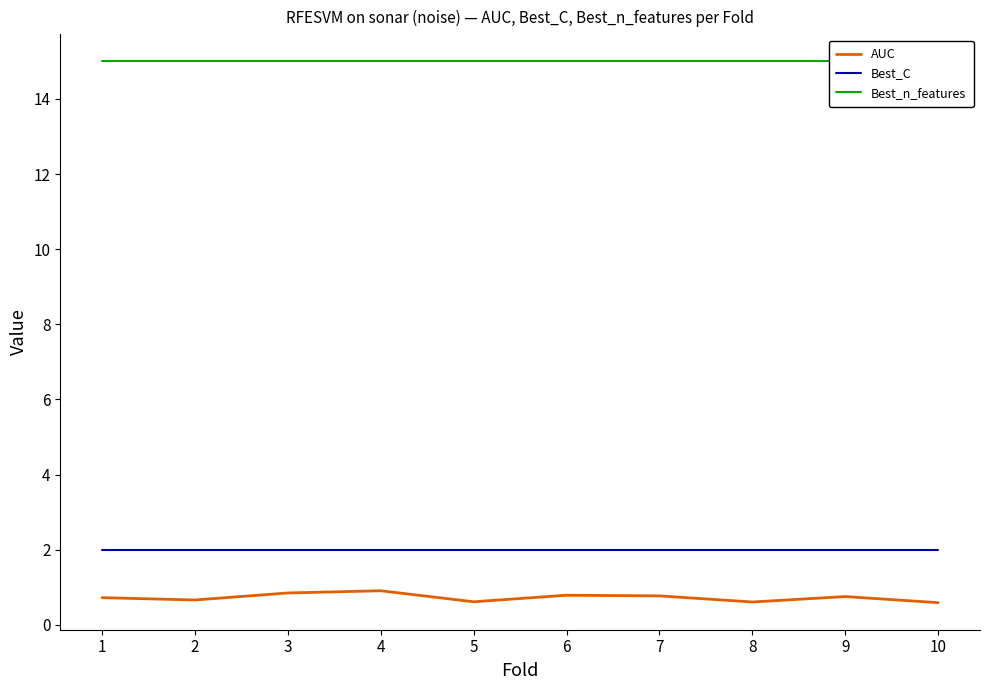

Which series changed the most between 3 and 6?

AUC